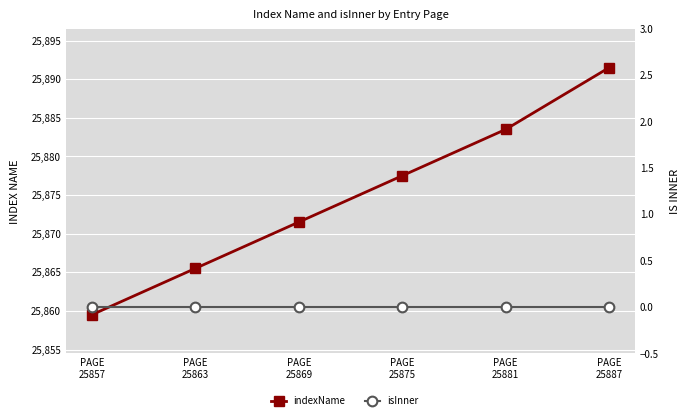

Rank the categories by indexName value from highest to lowest.

PAGE
25887, PAGE
25881, PAGE
25875, PAGE
25869, PAGE
25863, PAGE
25857